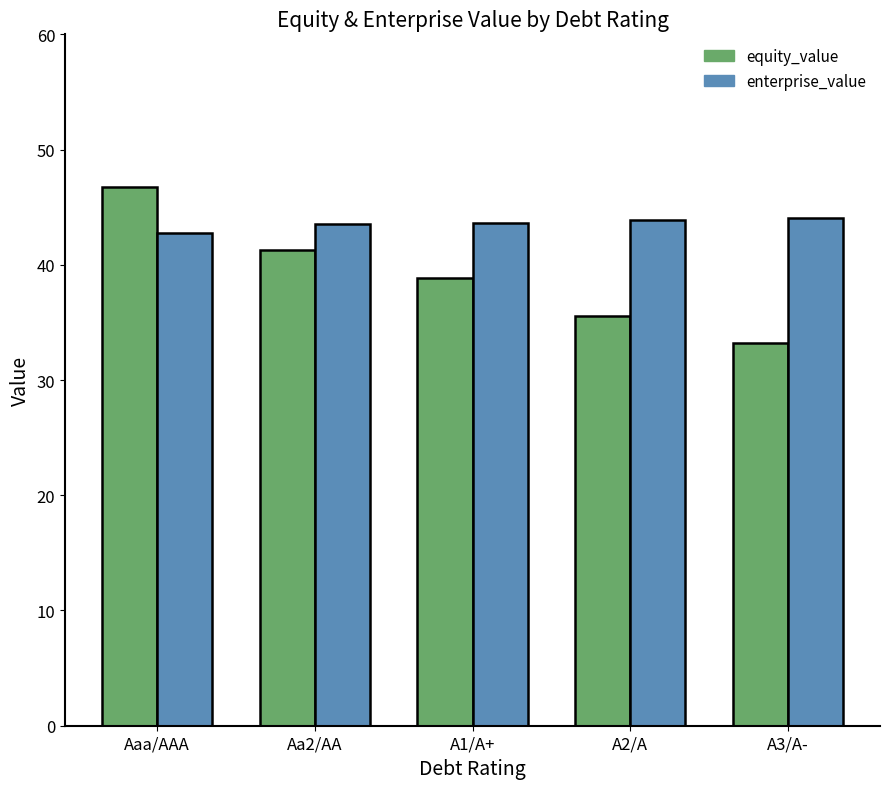

Rank the series by their average value, from highest to lowest.

enterprise_value, equity_value